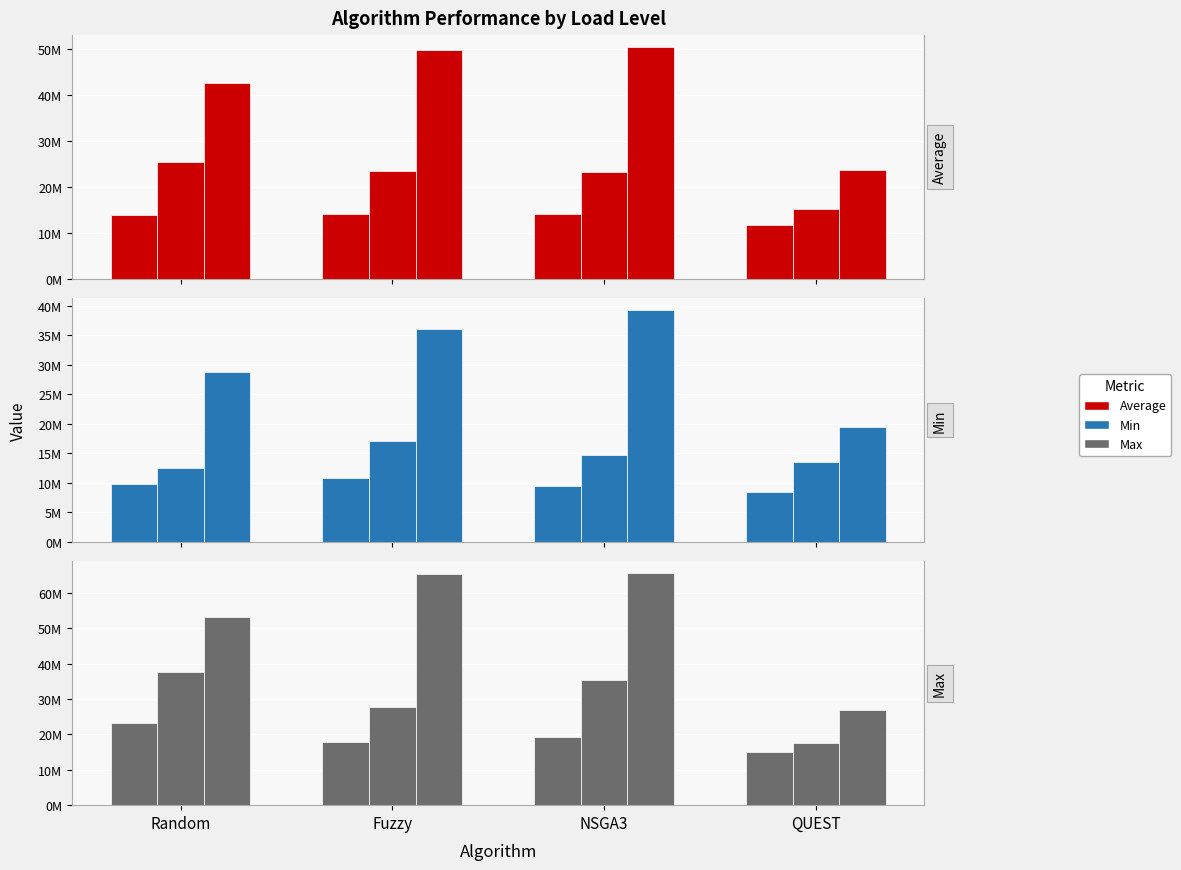

Which category has the highest value in the Load=30 series?

Random